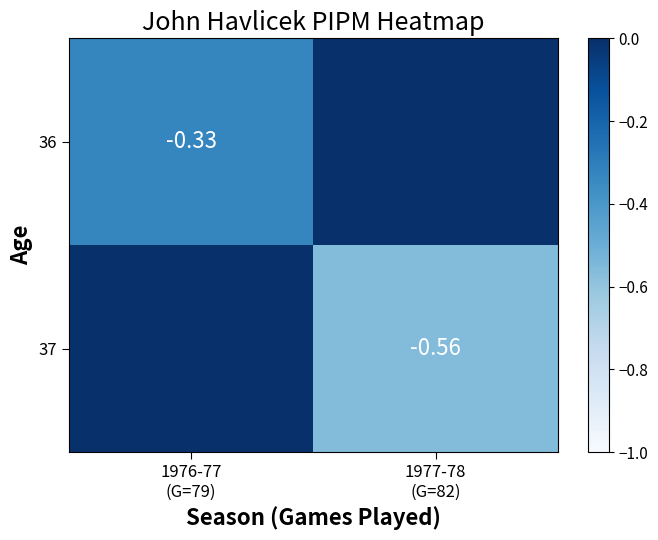

How many negative values does the 36 series have?

1